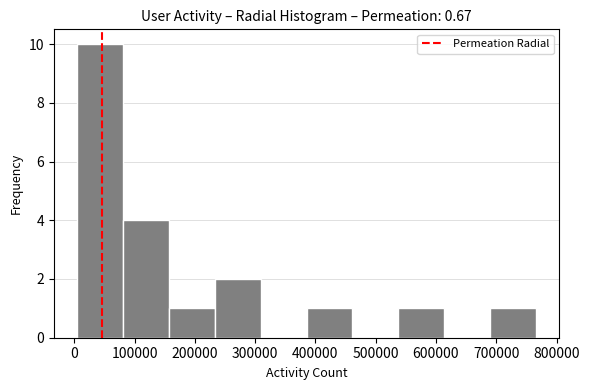

What is the height of the bar covering 80000 to 160000 on the x-axis? Neither the bar edges nor the heights are printed on the chart, so give them approximately, as read against the axes.

4